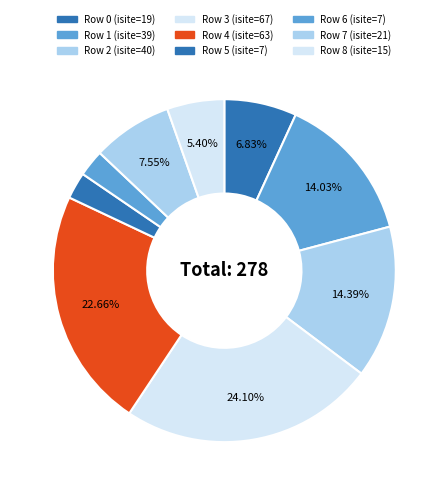

Count the number of slices in the pie.

9